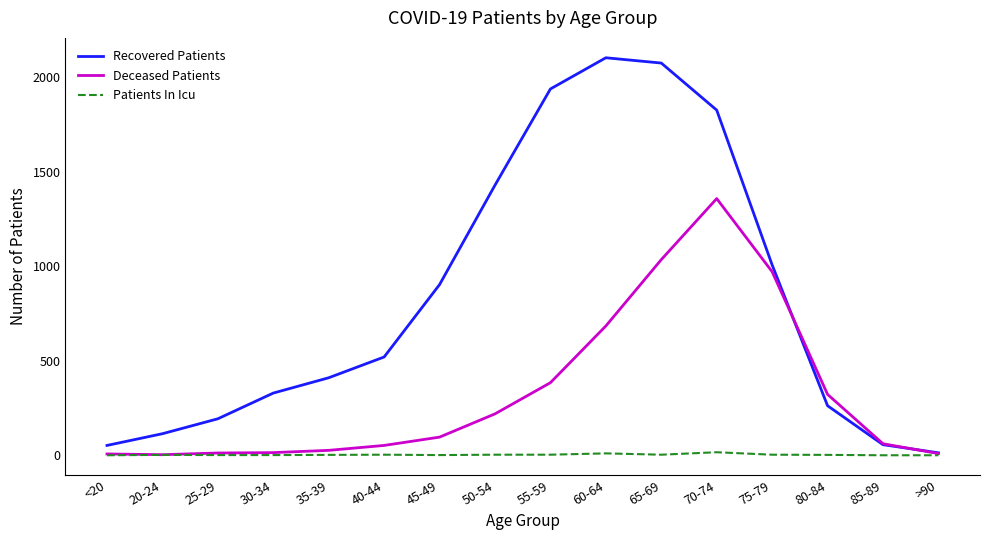

The value of Deceased Patients at 85-89 is 61. True or false?

True